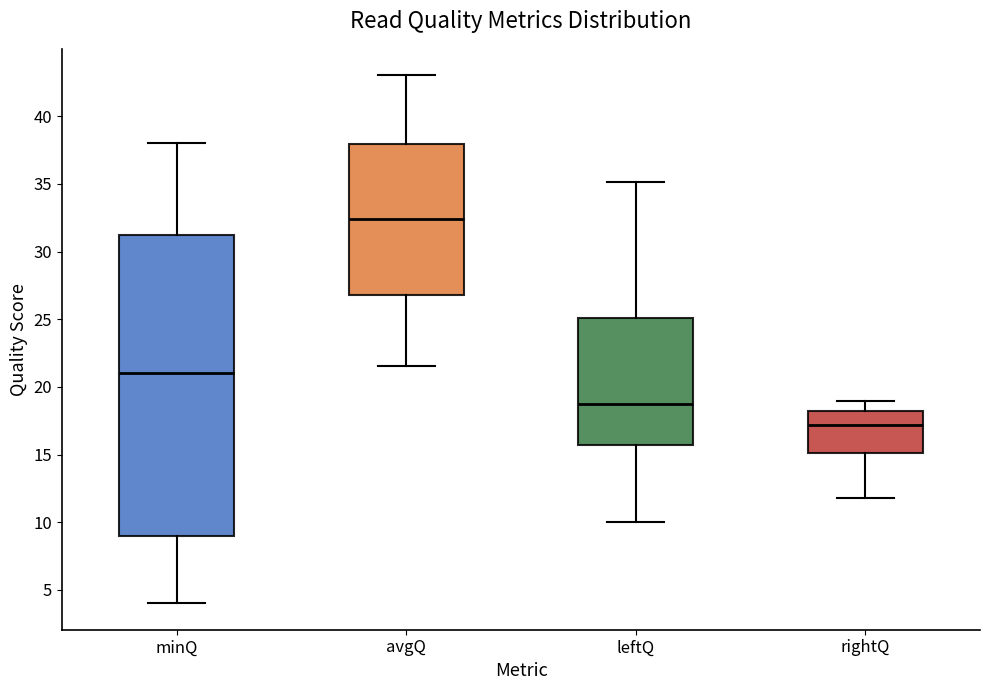

Which box's median line is the lowest?

rightQ